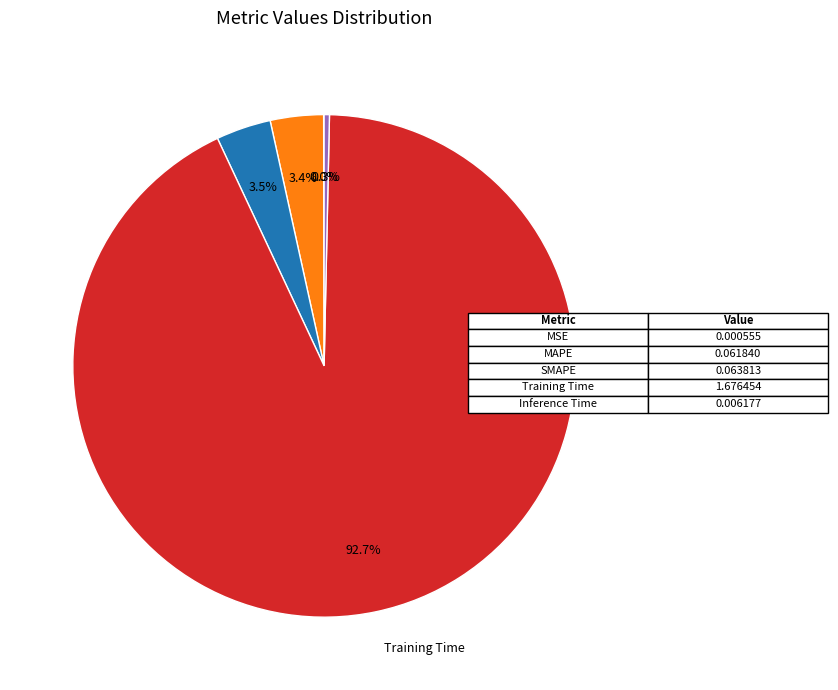

Is there a majority slice in this chart?

Yes